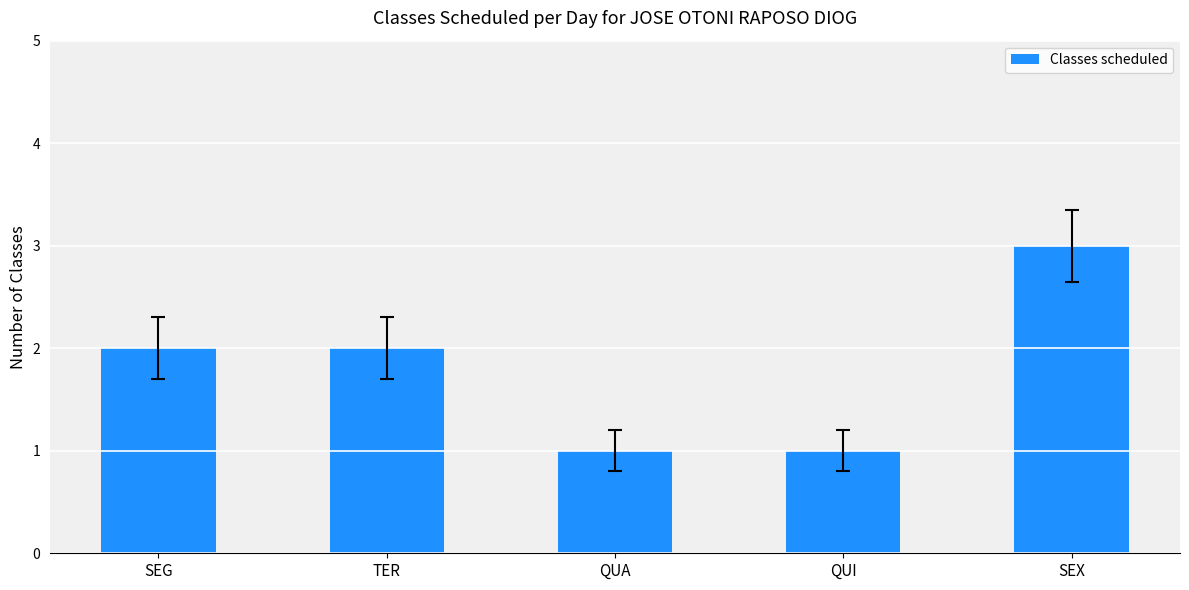

What is the sum of the values at QUA and SEG?

3